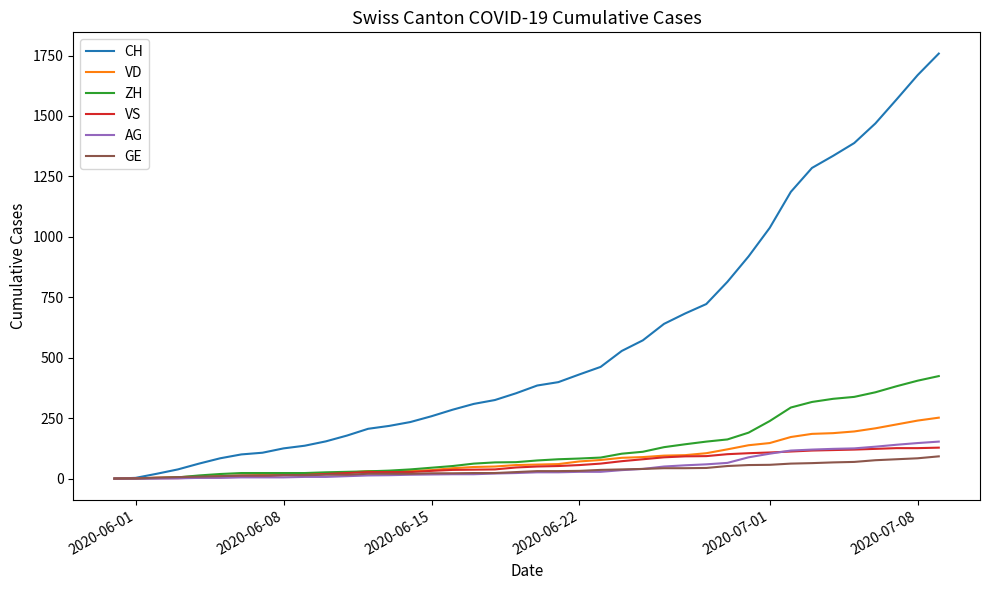

What are all the series names shown in the legend?

CH, VD, ZH, VS, AG, GE